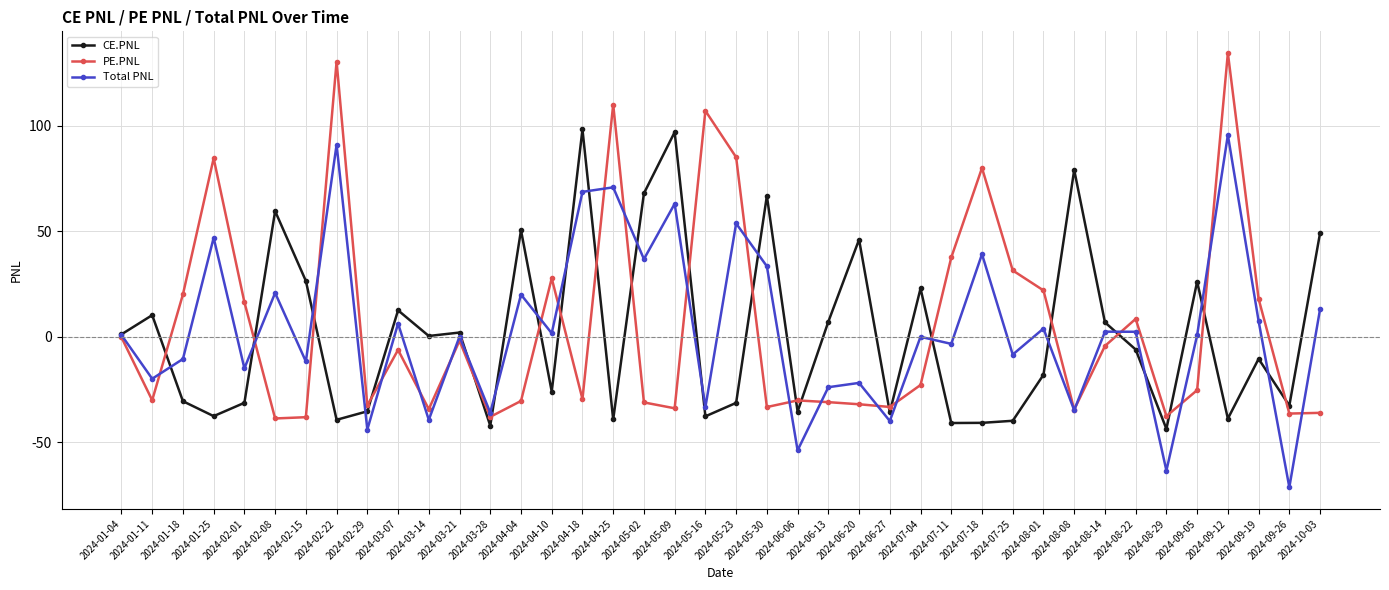

What is the maximum value for PE.PNL?

134.4